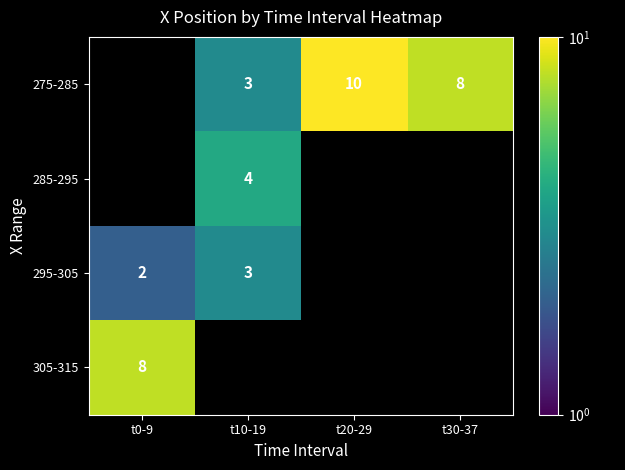

What is the difference between the highest and lowest values at t10-19?

1.0